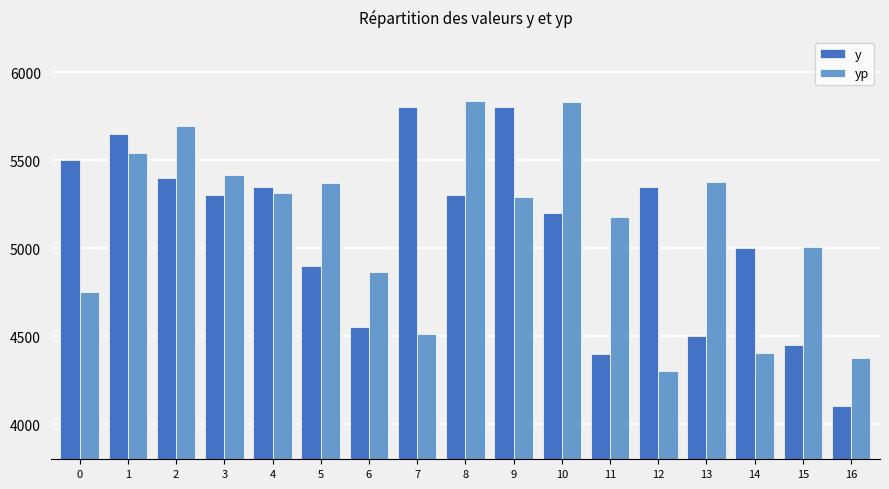

What is the total value across all series at 11?

9576.1